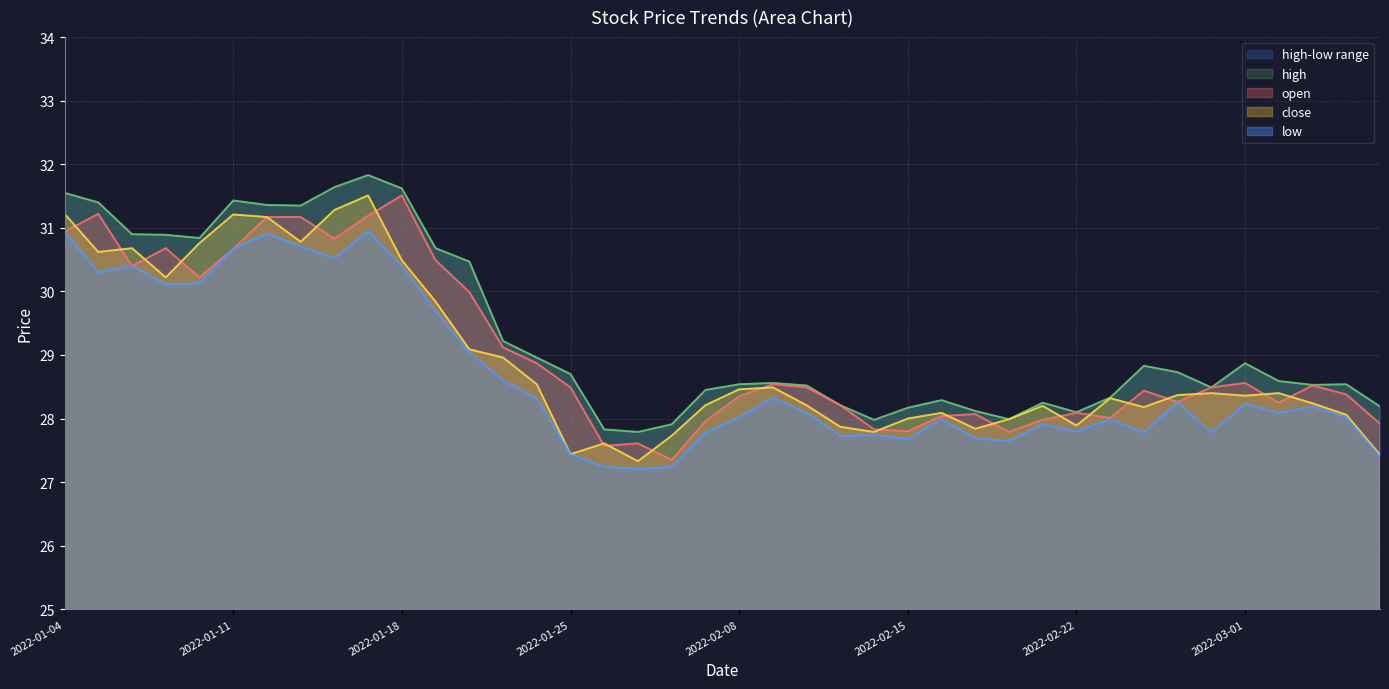

Rank the series by their average value, from highest to lowest.

high, open, close, low